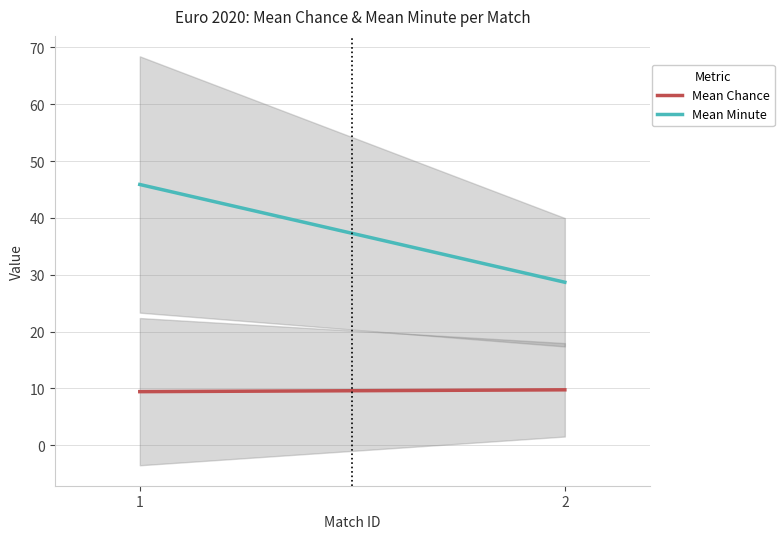

Which category has the highest value across all series?

1